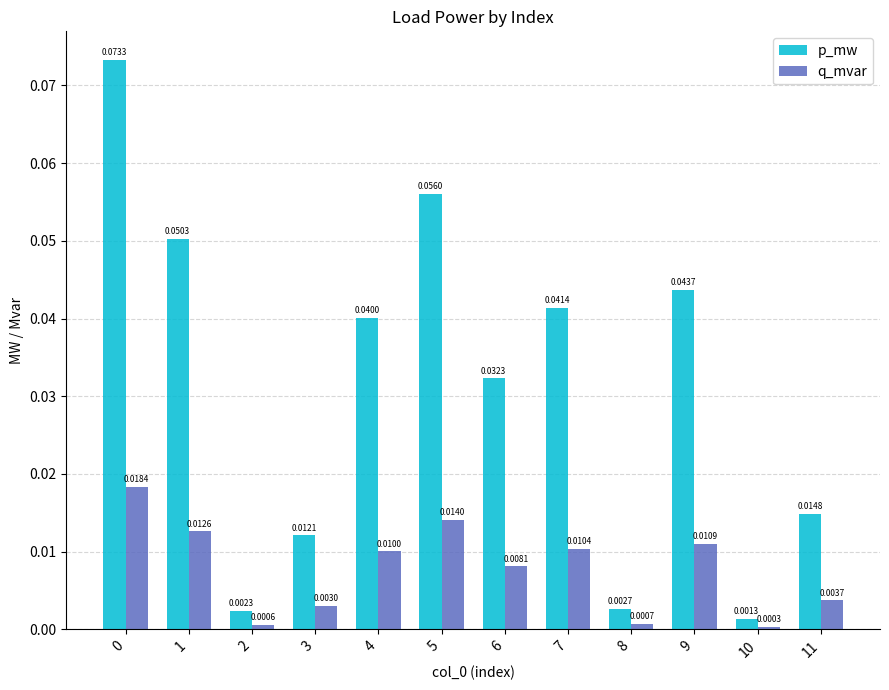

Which series has the widest spread of values?

p_mw